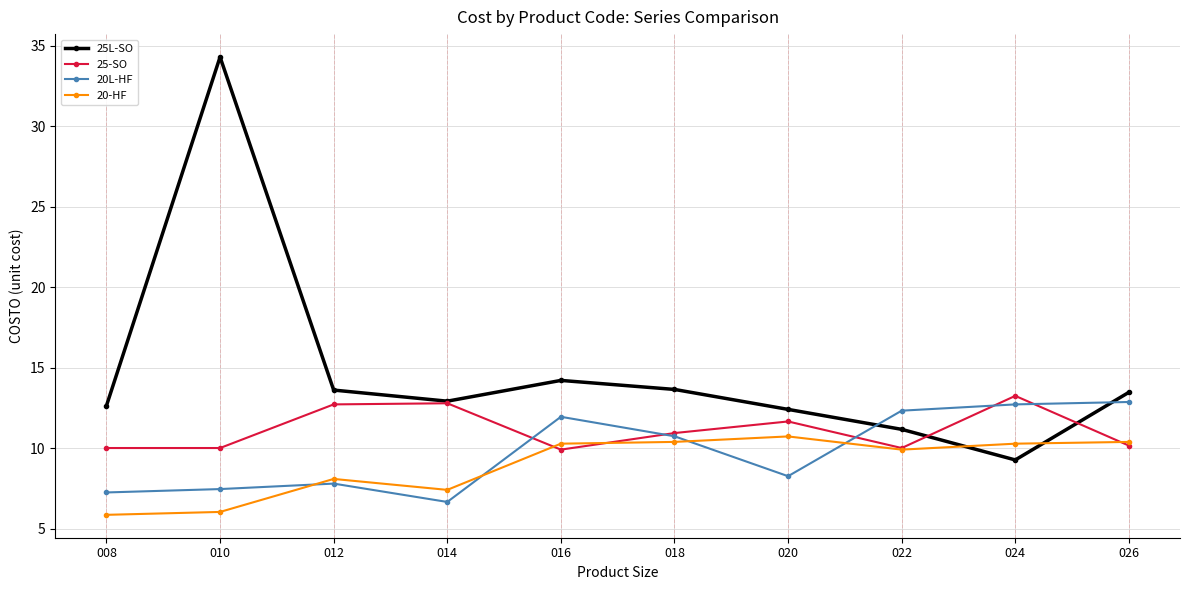

After their last crossing, which series has the higher values: 20L-HF or 25-SO?

20L-HF